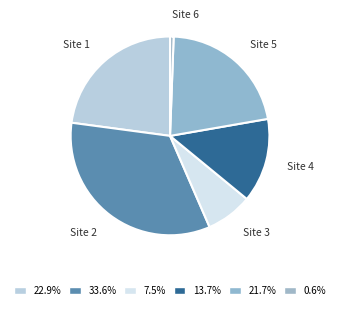

Which slice is the smallest?

Site 6